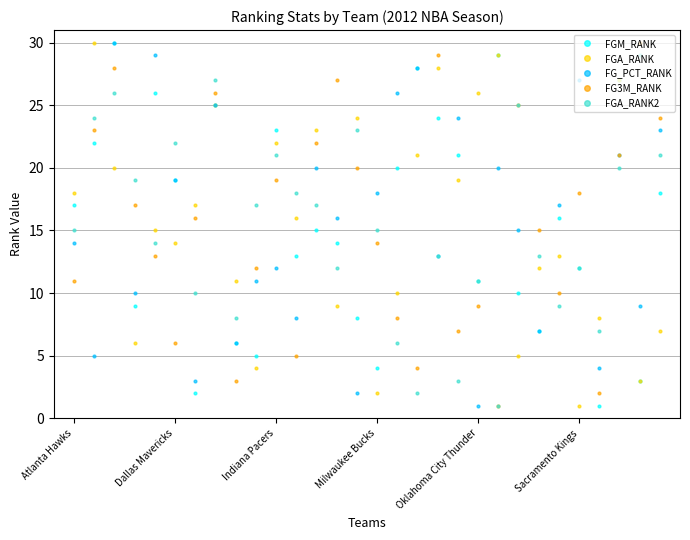

What is the difference between the maximum and minimum values in the FG3M_RANK series?

29